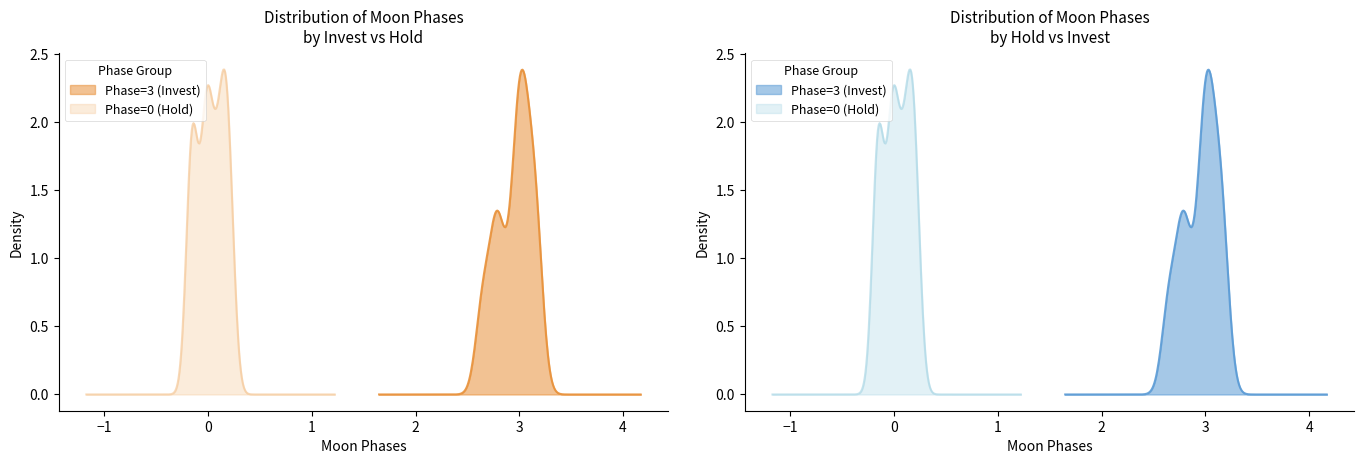

How many data points does each series have?

14